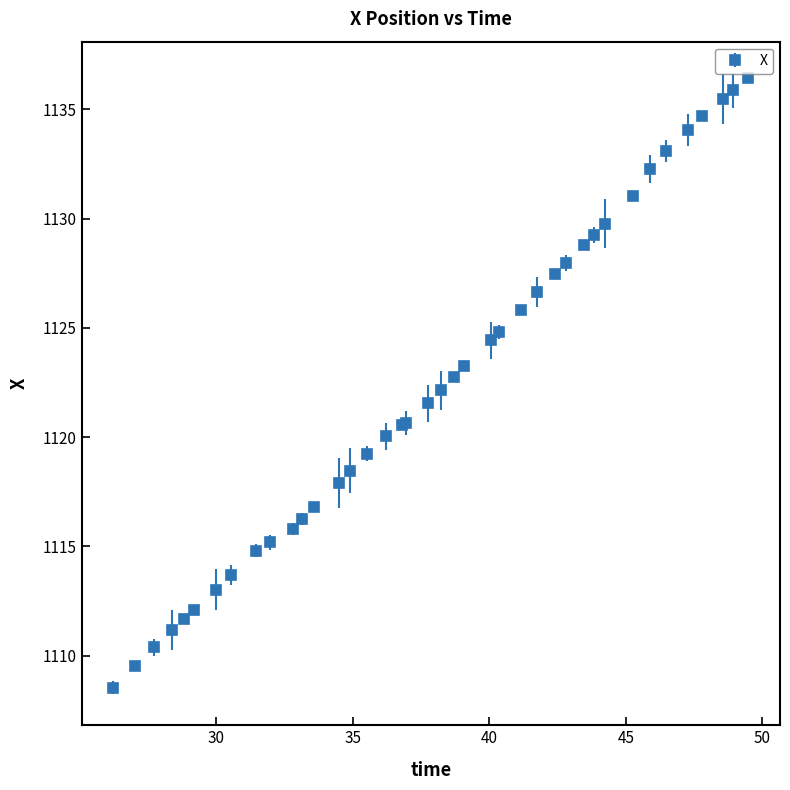

What is the value of the 5th point from the left?

1111.7